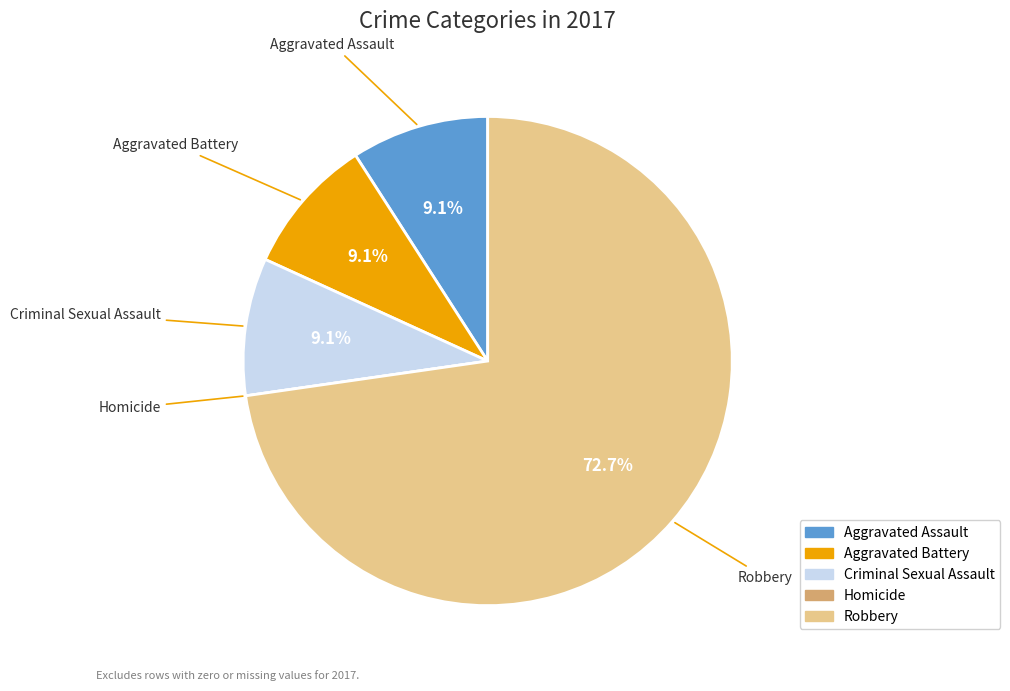

Which category has the biggest portion of the pie?

Robbery